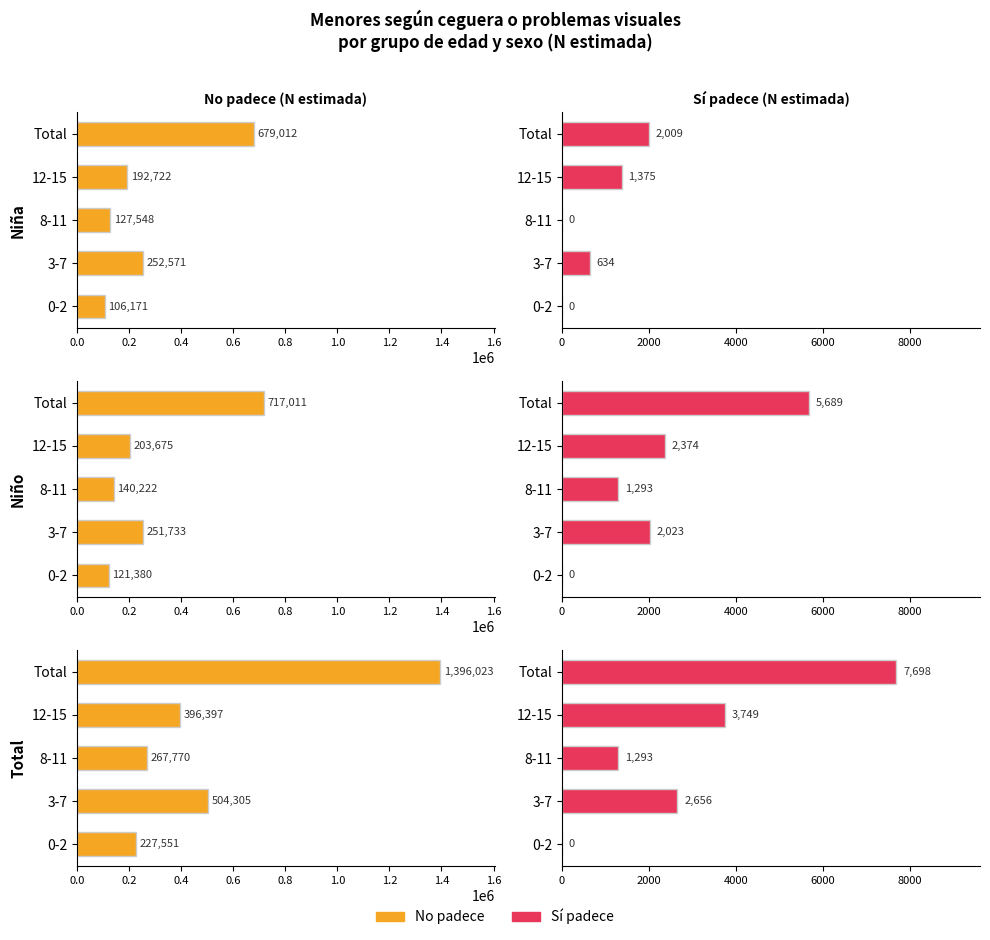

Reading left to right, extract all data points from this chart.

Niña – No padece: 106171	252571	127548	192722	679012
Niña – Sí padece: 0	634	0	1375	2009
Niño – No padece: 121380	251733	140222	203675	717011
Niño – Sí padece: 0	2023	1293	2374	5689
Total – No padece: 227551	504305	267770	396397	1396023
Total – Sí padece: 0	2656	1293	3749	7698